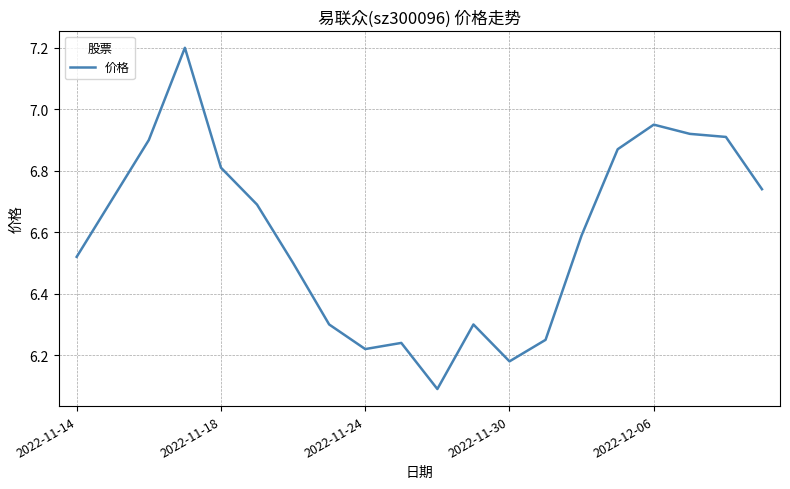

What is the average value?

6.6